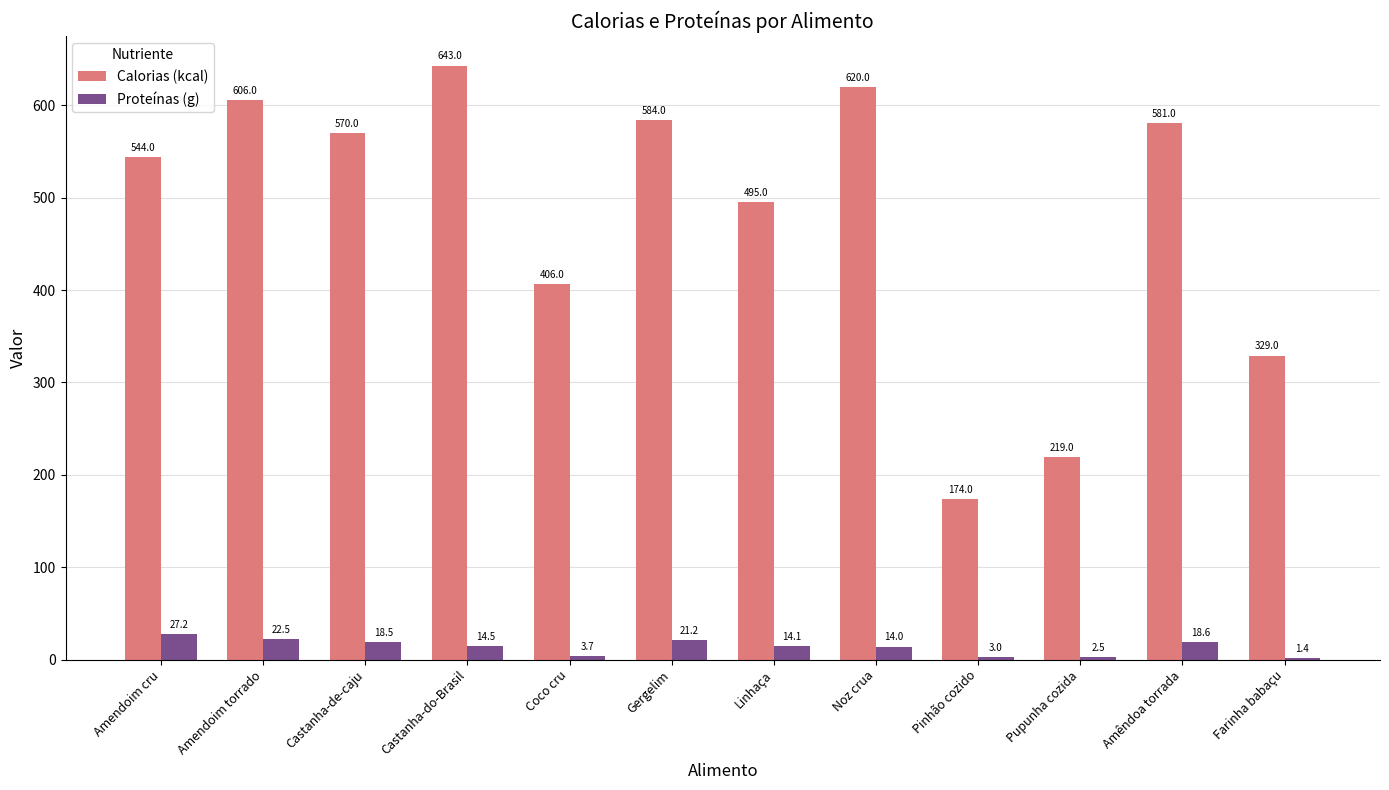

Are the bars horizontal?

No